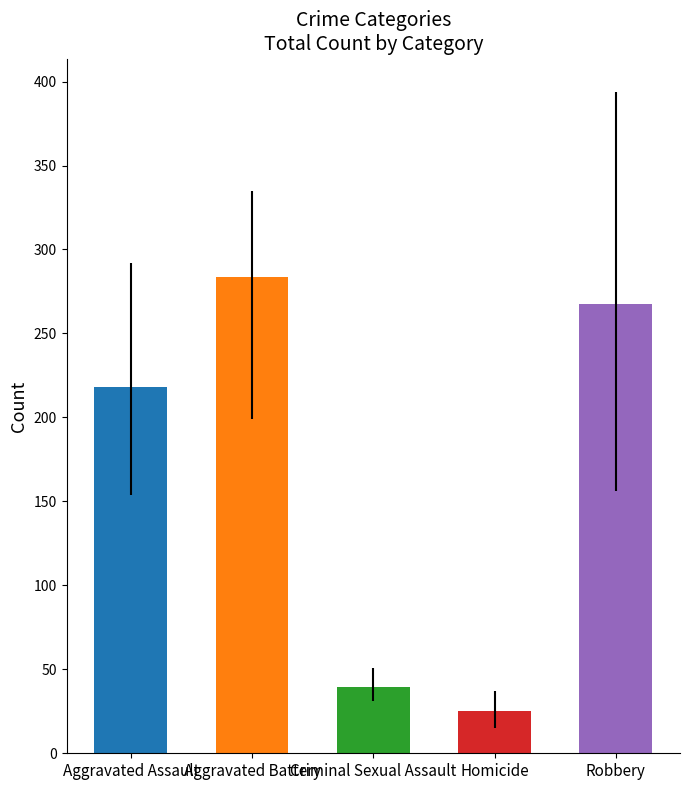

List the labels in order of value, smallest first.

Homicide, Criminal Sexual Assault, Aggravated Assault, Robbery, Aggravated Battery